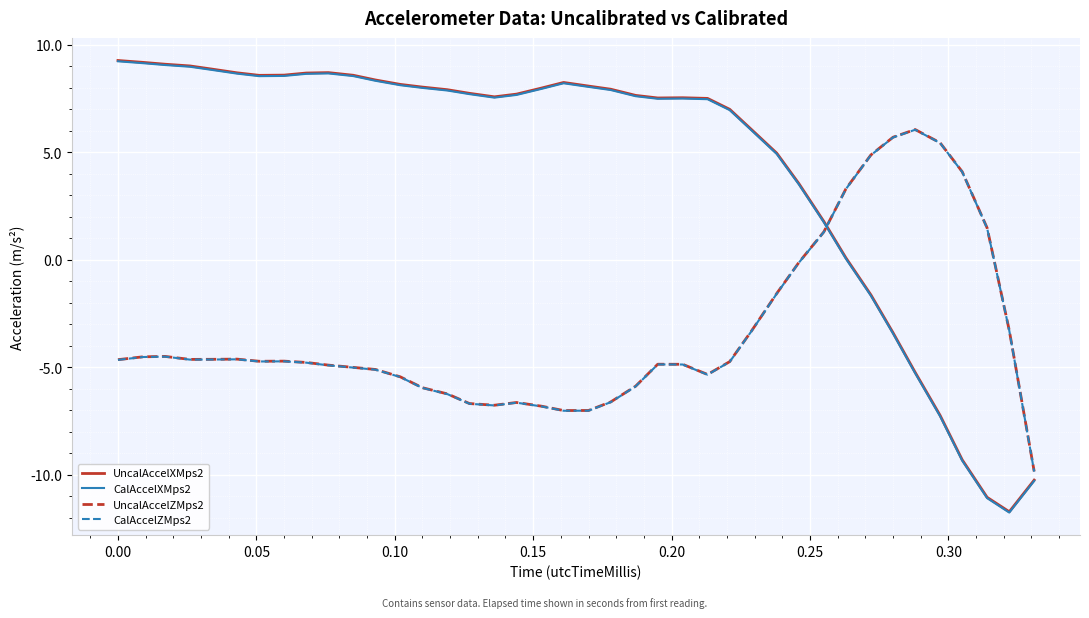

What is the lowest value of the CalAccelZMps2 series?

-9.8